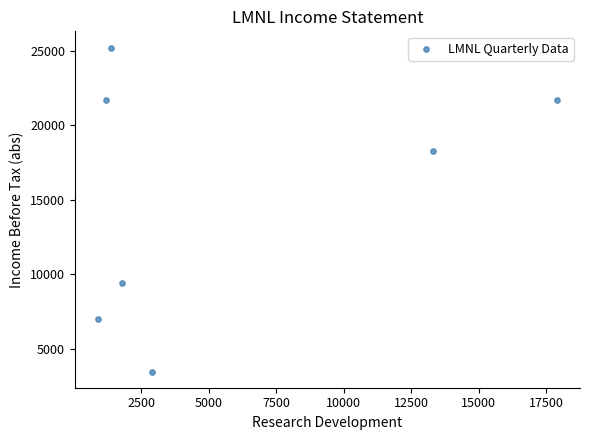

What is the range of Y values (max minus min)?

21700